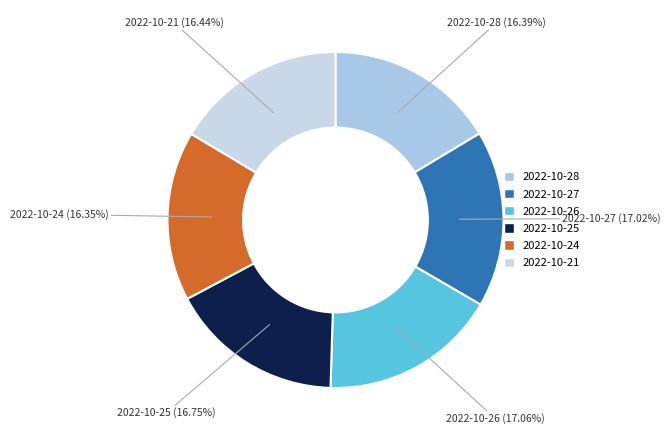

Does any single category account for the majority?

No